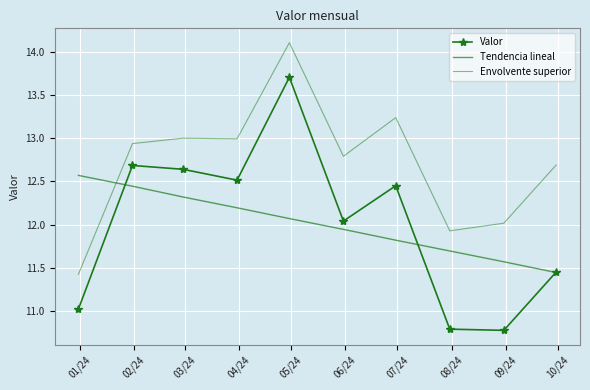

After their last crossing, which series has the higher values: Tendencia lineal or Envolvente superior?

Envolvente superior